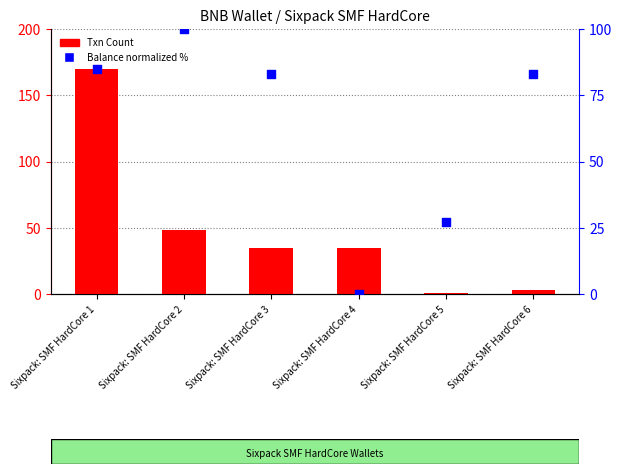

Which series has the largest Y range (max minus min)?

Txn Count